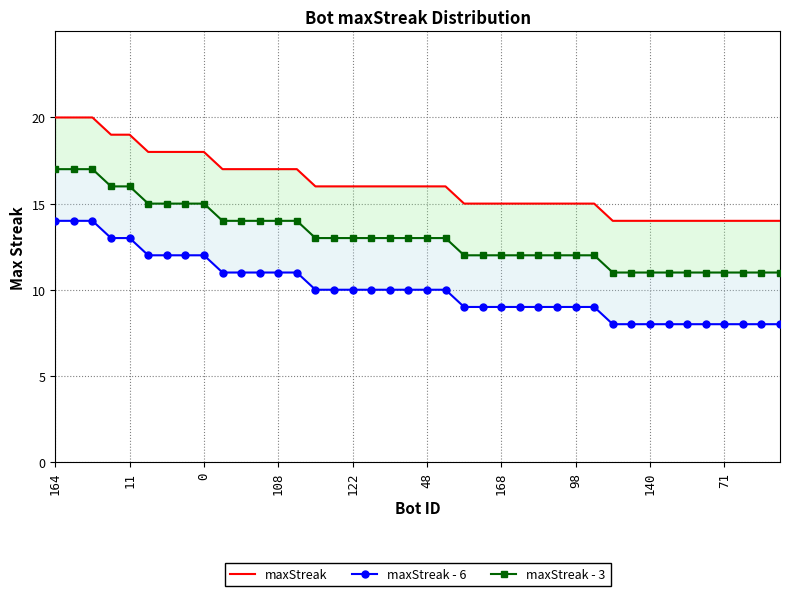

True or false: maxStreak and maxStreak - 3 cross at least once.

False